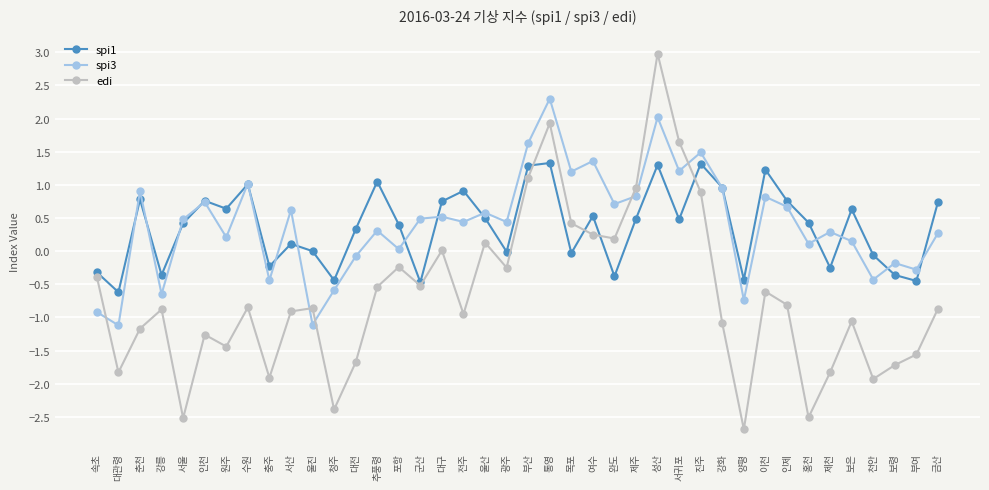

Where do edi and spi3 first cross each other?

속초 and 대관령